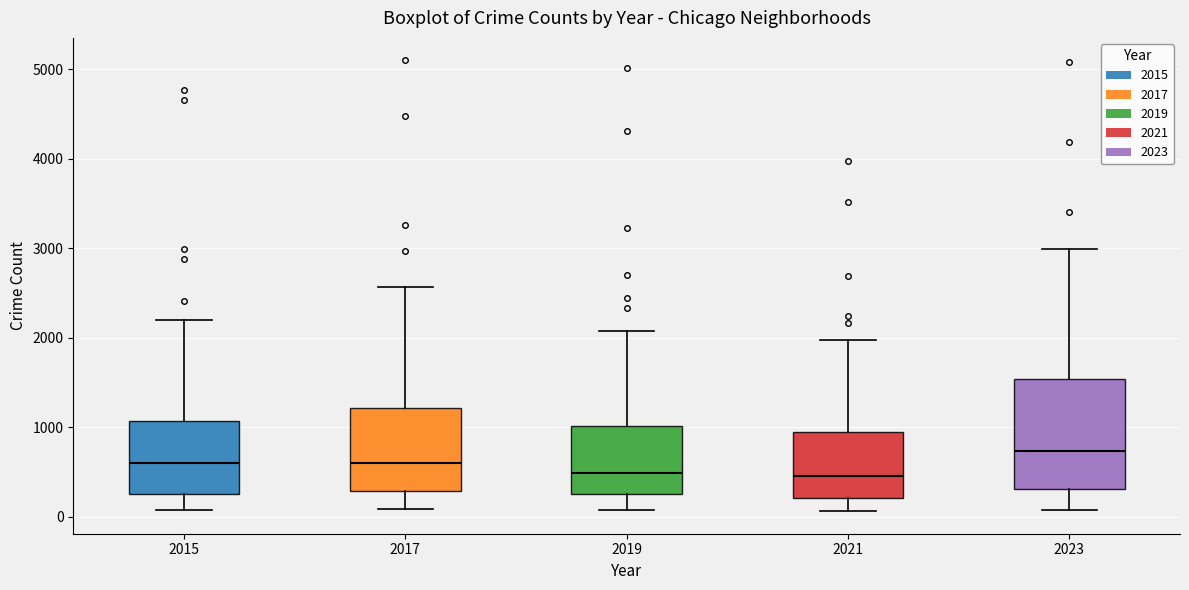

Comparing the boxes themselves (not the whiskers), which one is the tallest?

2023